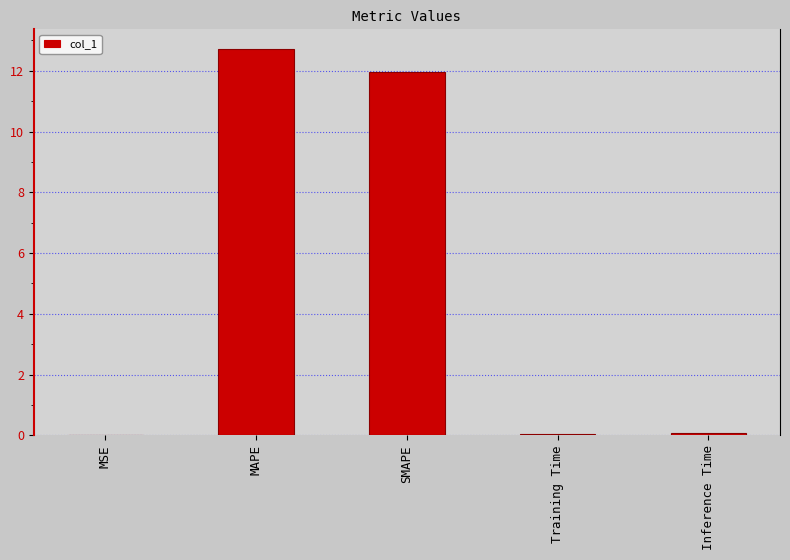

The chart shows a value of 0.1 at Inference Time. True or false?

True